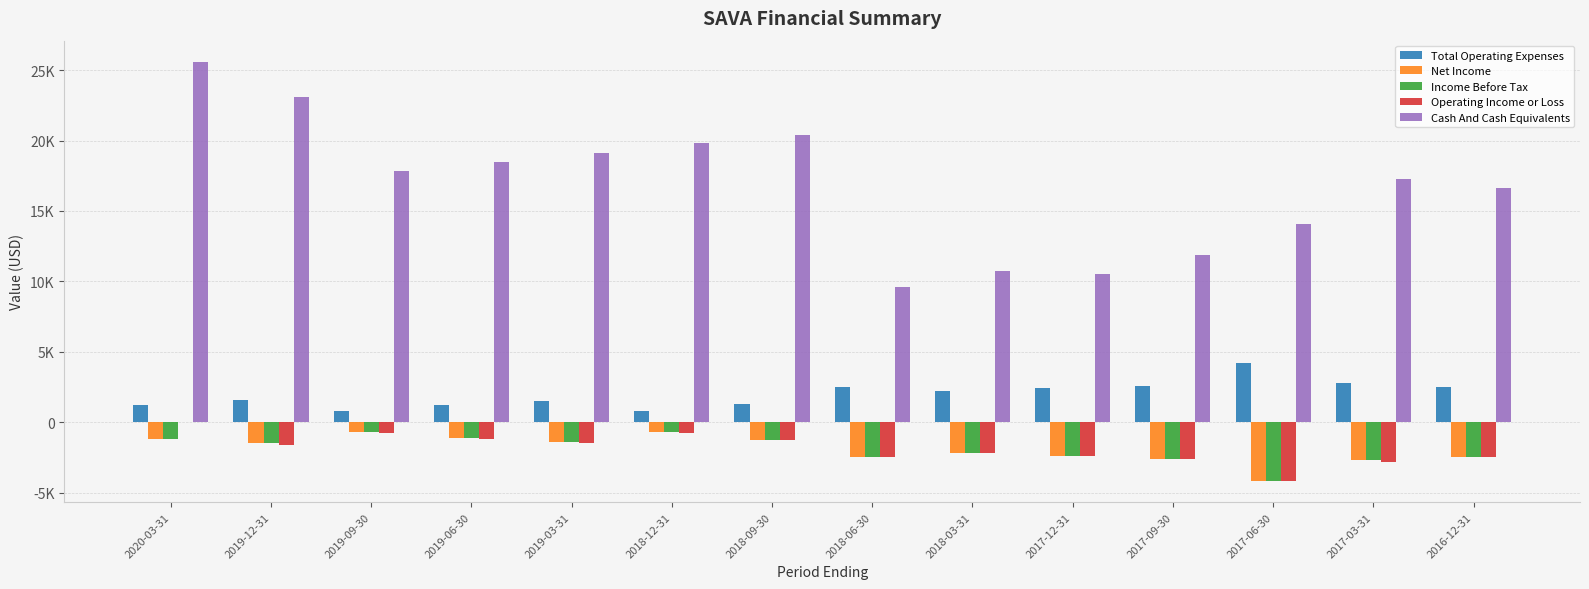

What are all the series names shown in the legend?

Total Operating Expenses, Net Income, Income Before Tax, Operating Income or Loss, Cash And Cash Equivalents